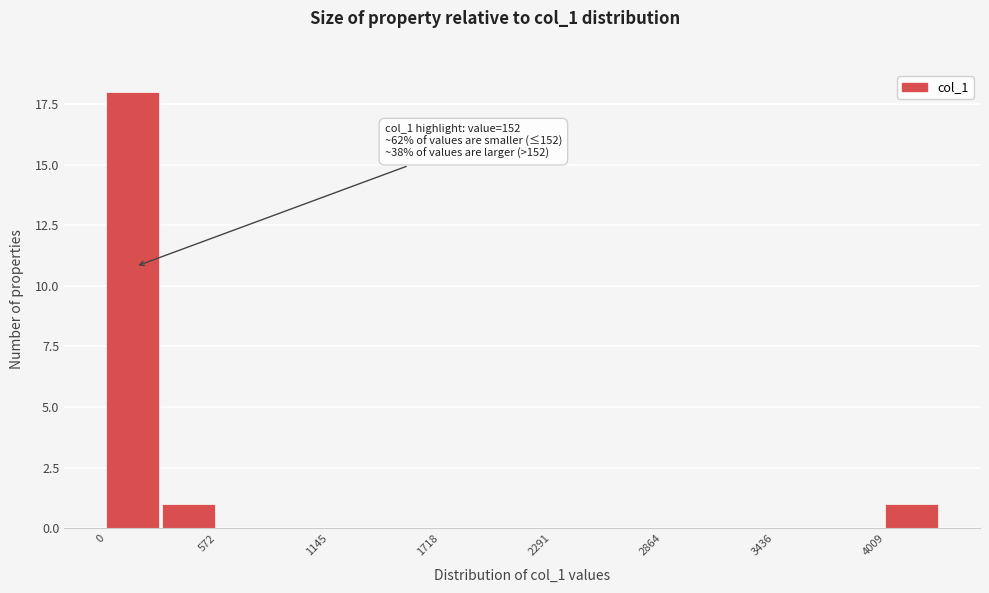

Read against the x-axis, roughly where is the centre of the tallest bar?

100